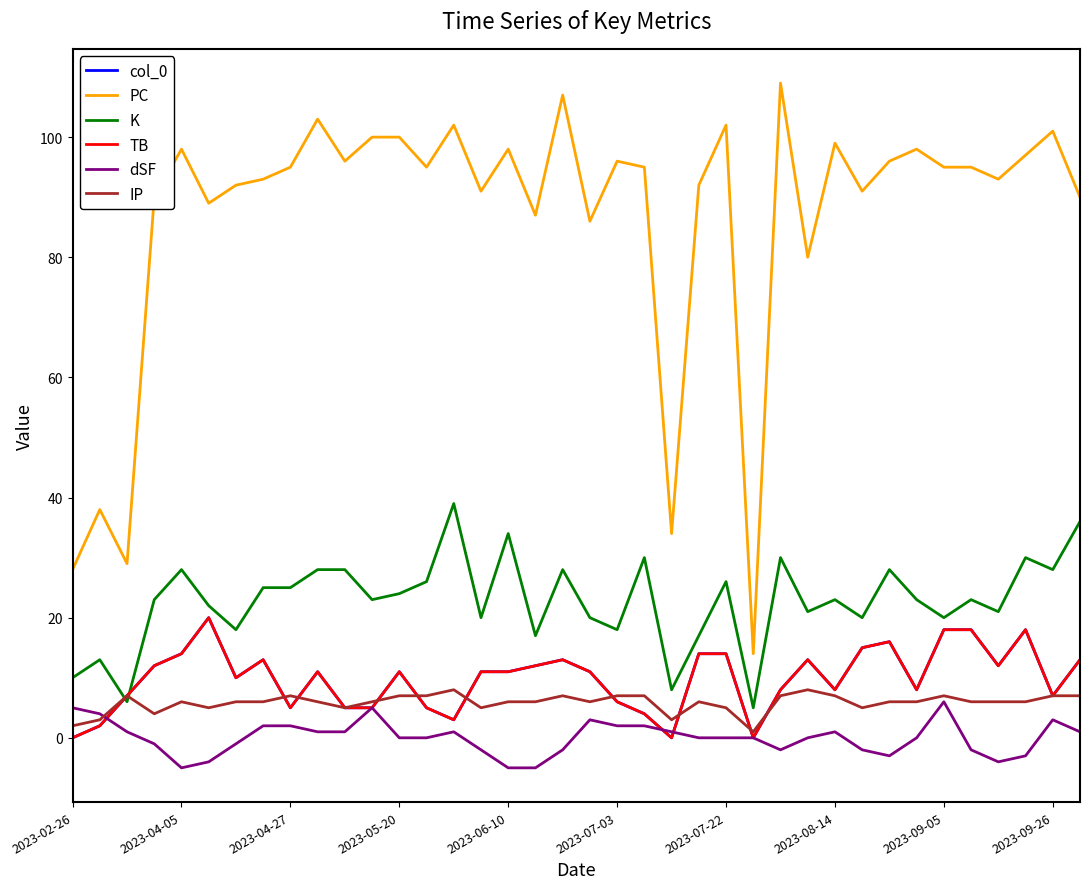

At which label does TB reach its minimum?

2023-02-26